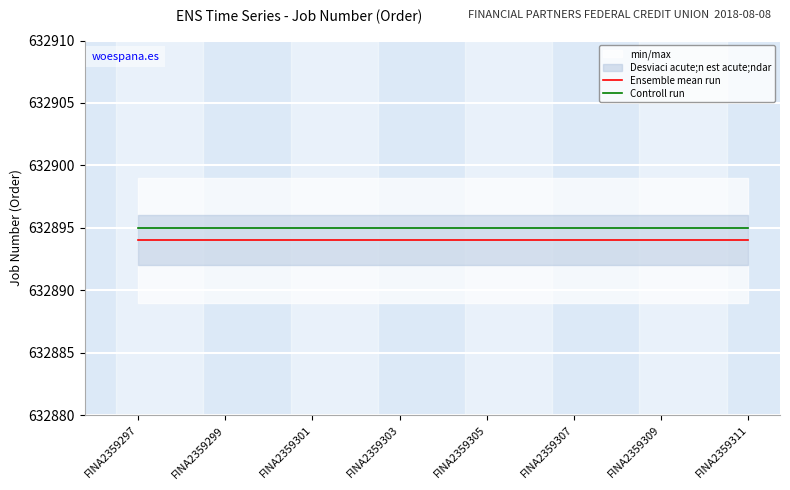

The Controll run series shows 632895 at FINA2359297. True or false?

True